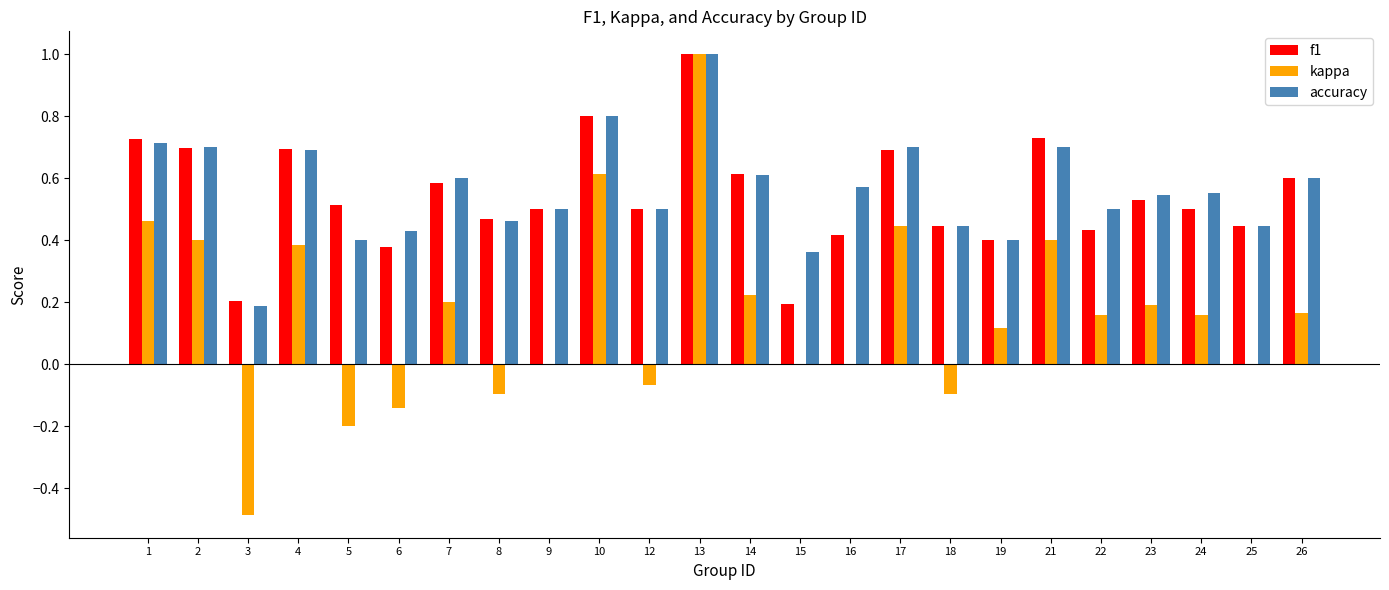

Does the chart contain stacked bars?

No